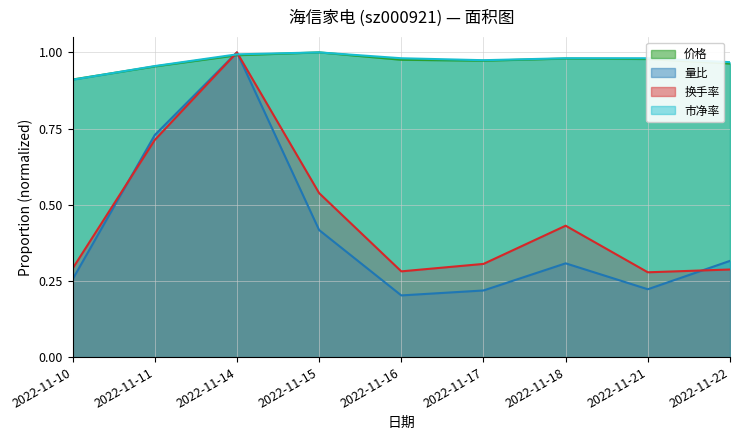

Which series has the widest spread of values?

量比